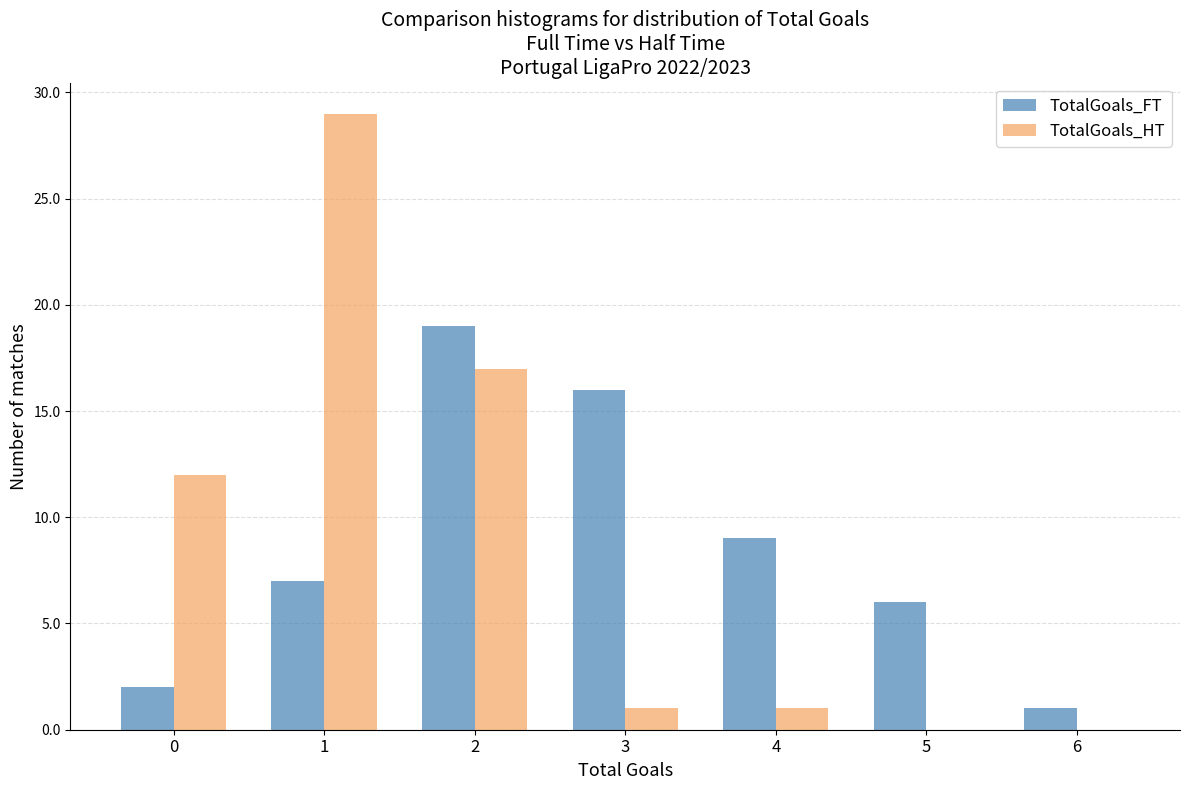

Reading left to right, list all the values displayed in this chart.

TotalGoals_FT: 0=2	1=7	2=19	3=16	4=9	5=6	6=1
TotalGoals_HT: 0=12	1=29	2=17	3=1	4=1	5=0	6=0